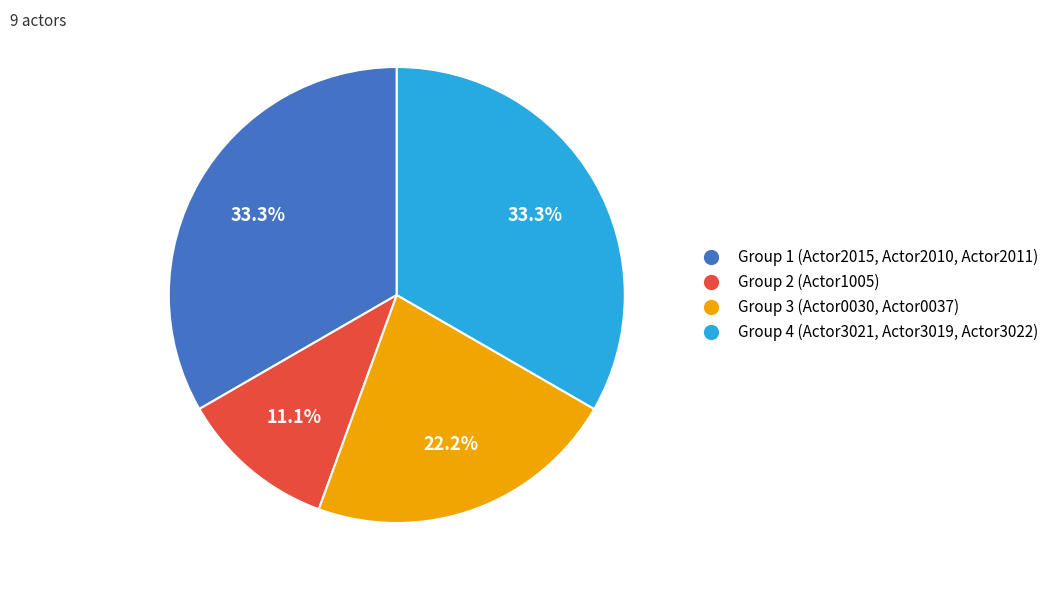

What percentage is NOT represented by Group 4 (Actor3021, Actor3019, Actor3022)?

66.7%